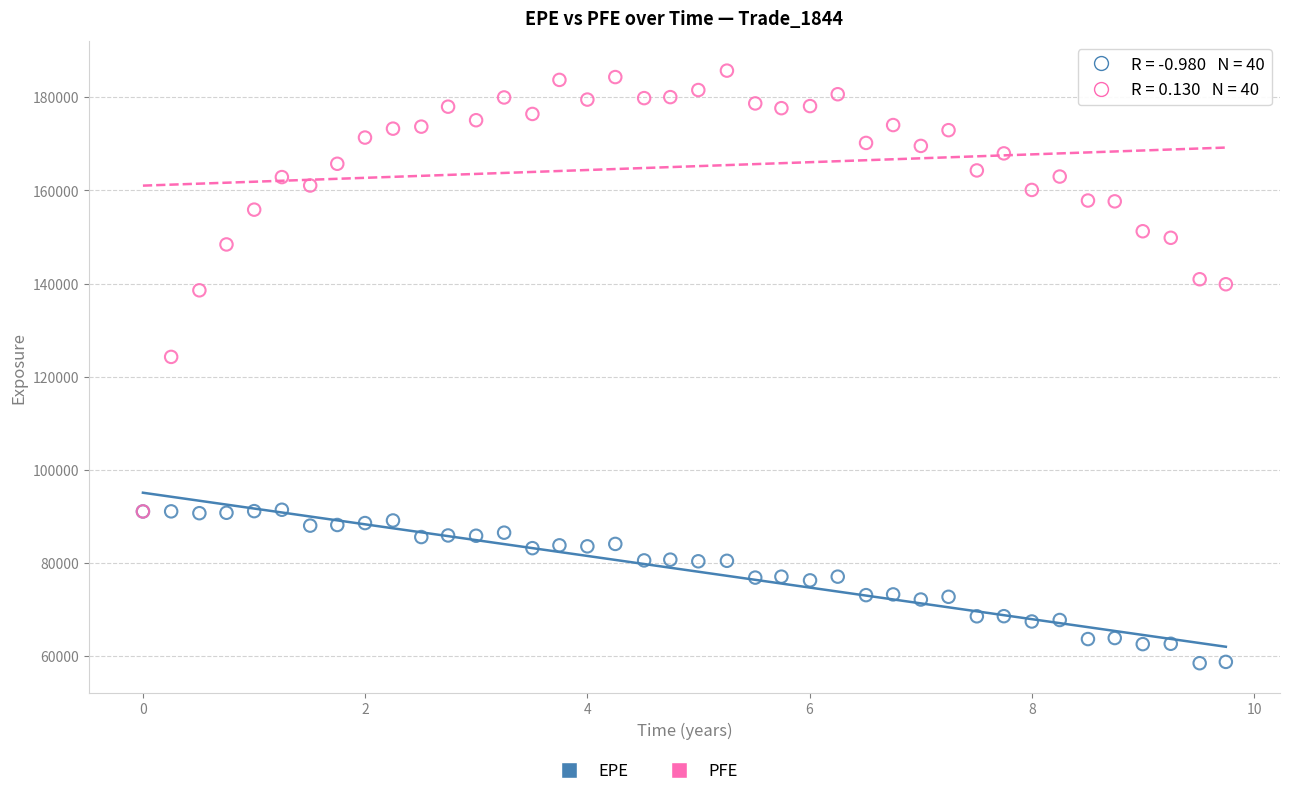

Across all series, what Y value is closest to 122123?

124276.0